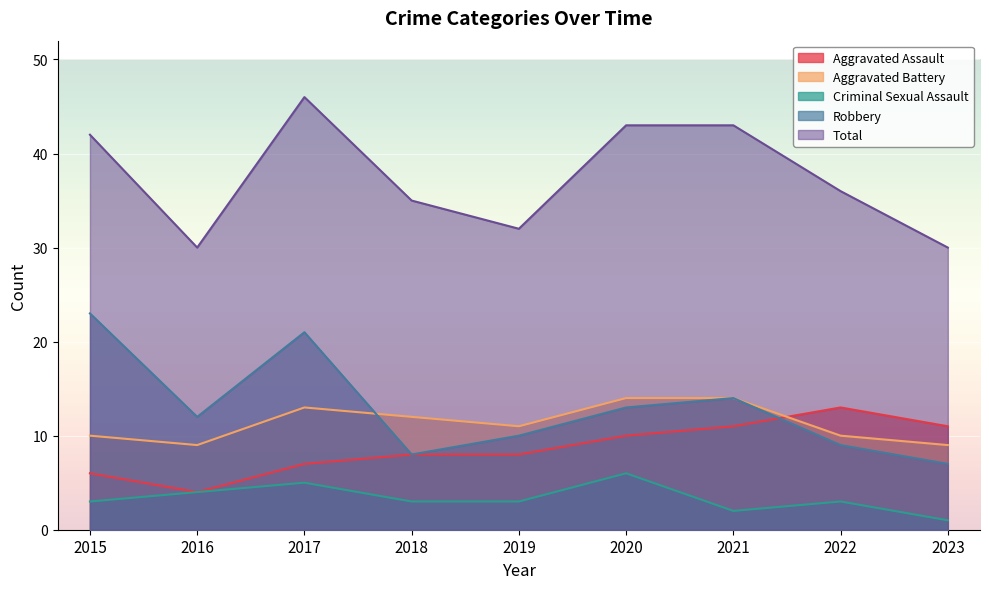

How many categories are shown in the chart?

9